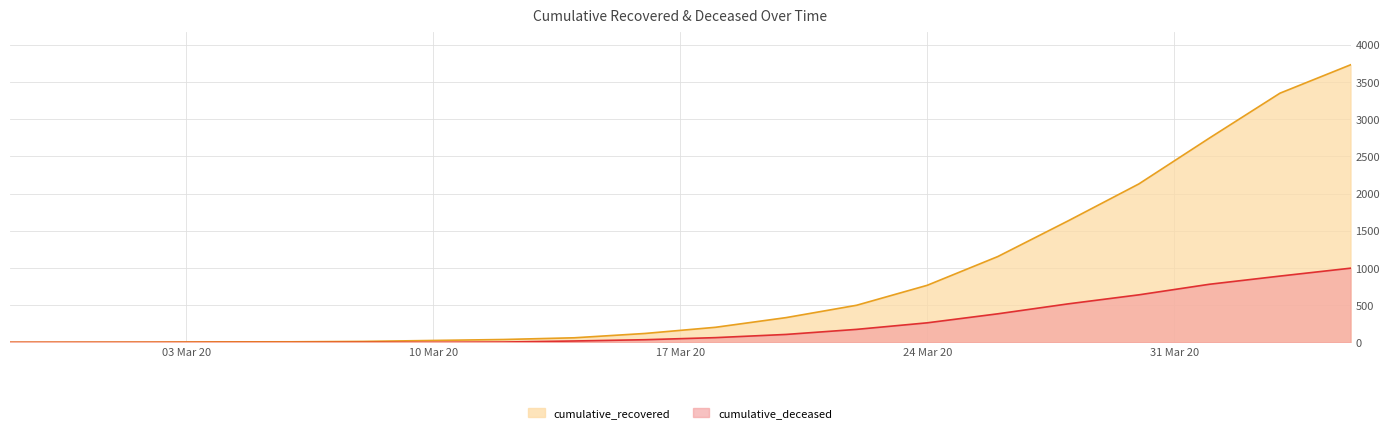

What is the label of the 8th point from the left?

2020-03-12